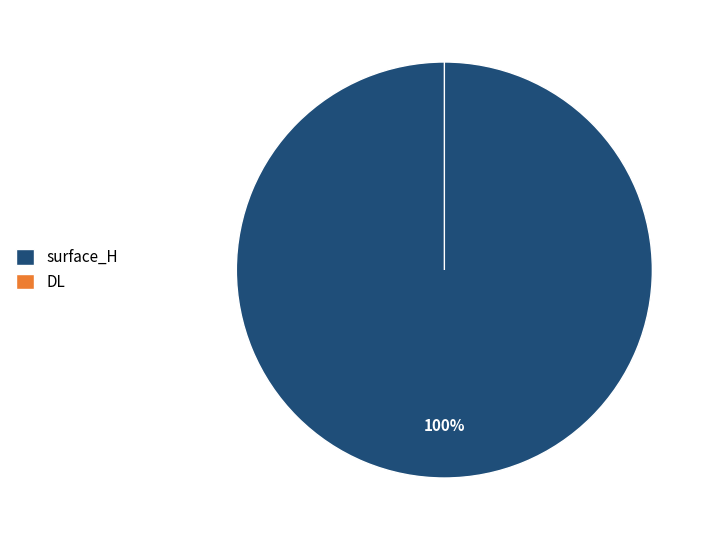

What is the majority slice?

surface_H